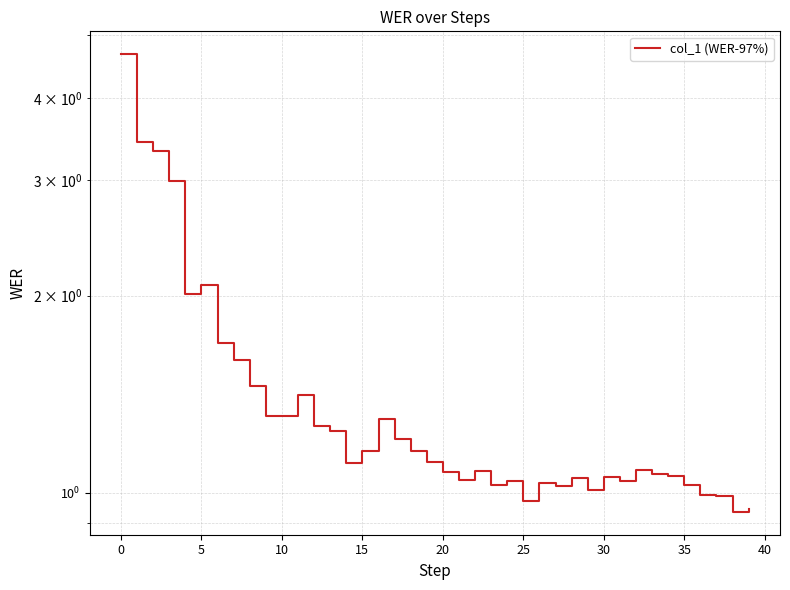

Reading right to left, list all the values displayed in this chart.

0.9	0.9	1.0	1.0	1.0	1.1	1.1	1.1	1.0	1.1	1.0	1.1	1.0	1.0	1.0	1.0	1.0	1.1	1.0	1.1	1.1	1.2	1.2	1.3	1.2	1.1	1.2	1.3	1.4	1.3	1.3	1.5	1.6	1.7	2.1	2.0	3.0	3.3	3.4	4.7